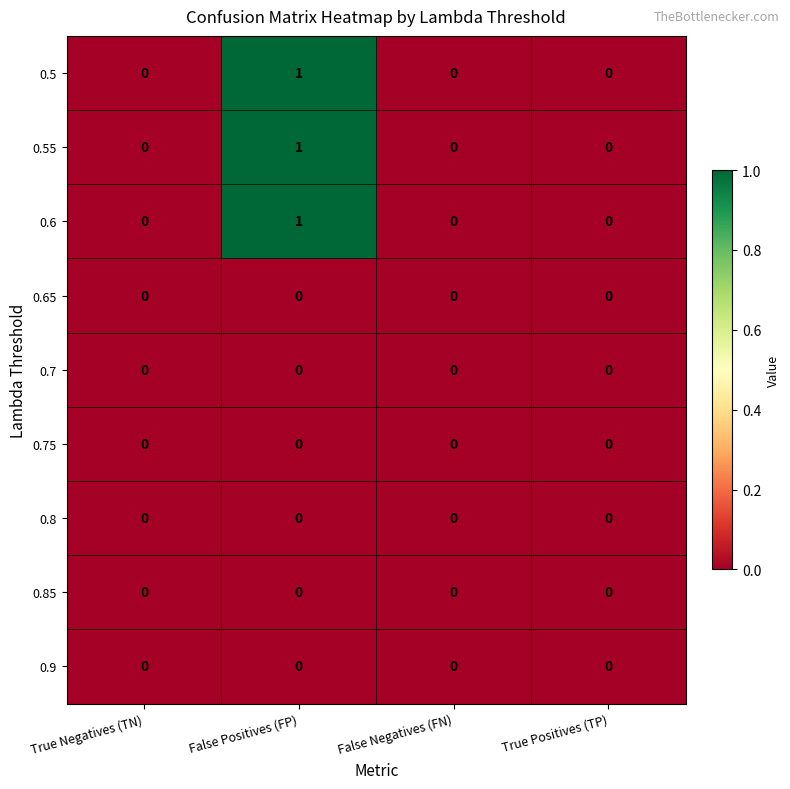

Is the value of 0.55 at False Positives (FP) greater than the value of 0.5 at False Negatives (FN)?

Yes